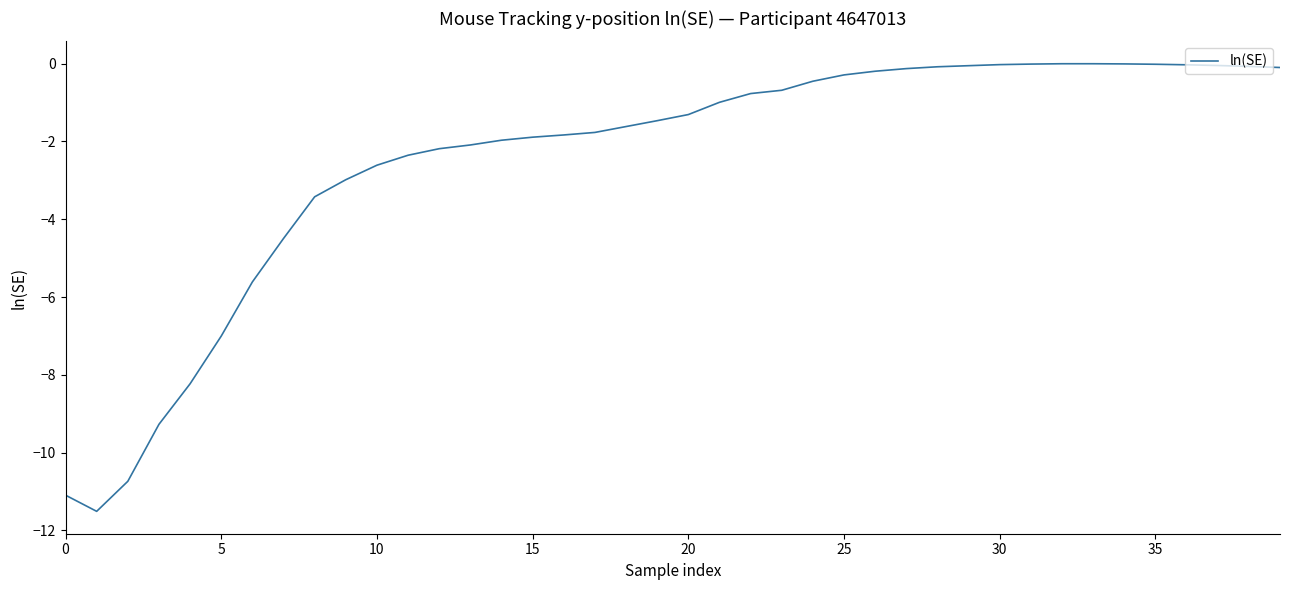

What is the smallest value displayed?

-11.5